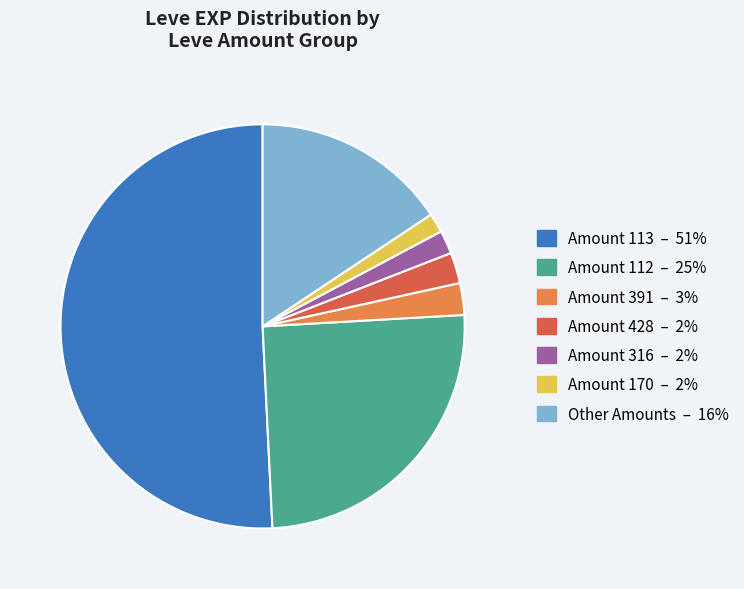

Is there any slice that represents more than half of the pie?

Yes